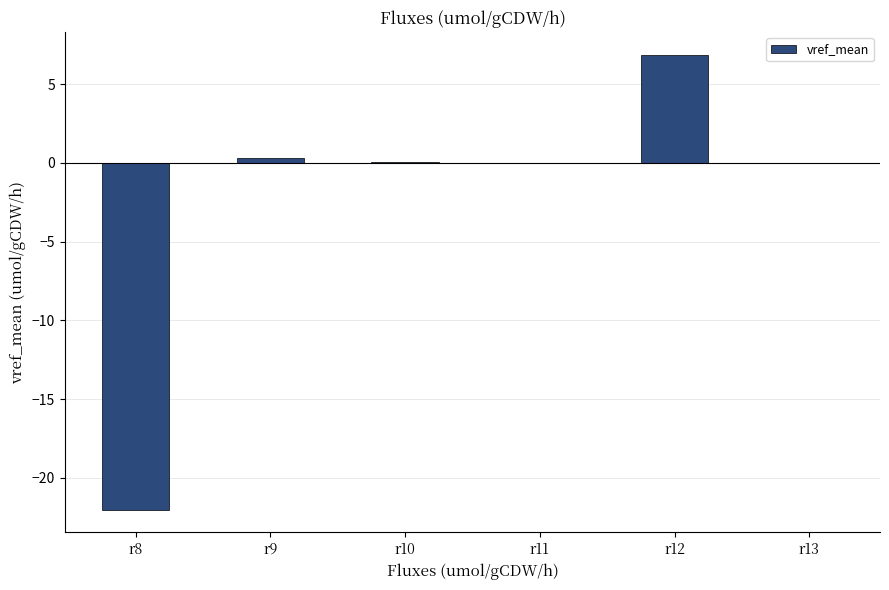

What is the change in value from r8 to r11?

+22.0